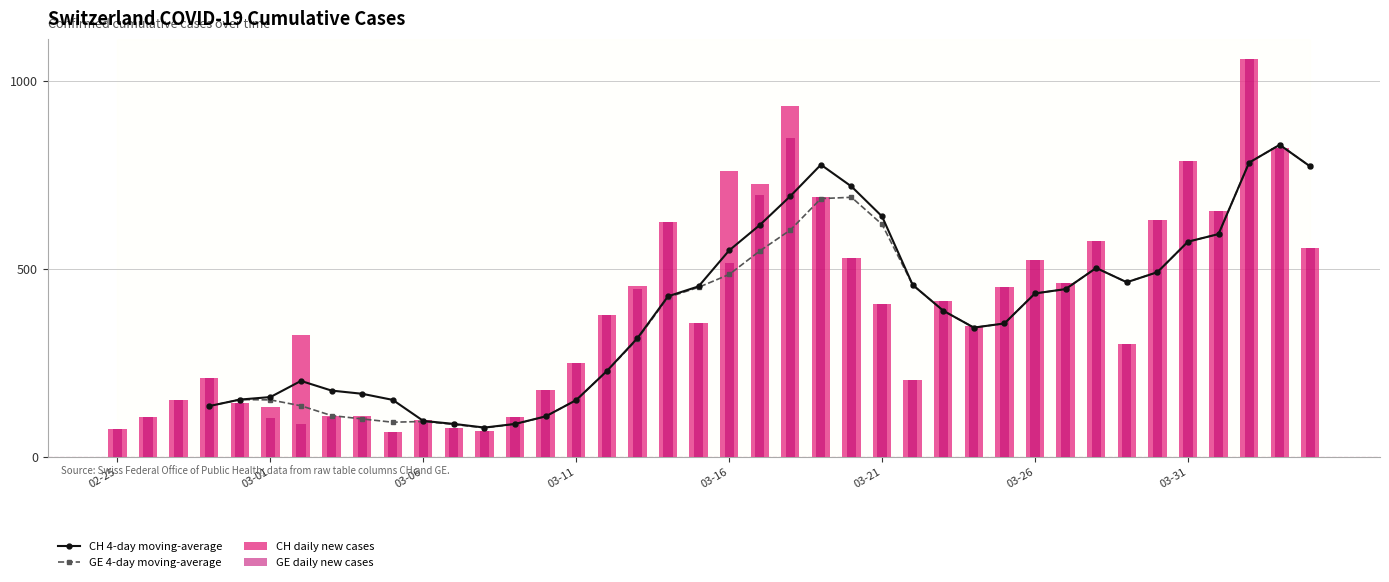

Which series has the widest spread of values?

CH daily new cases